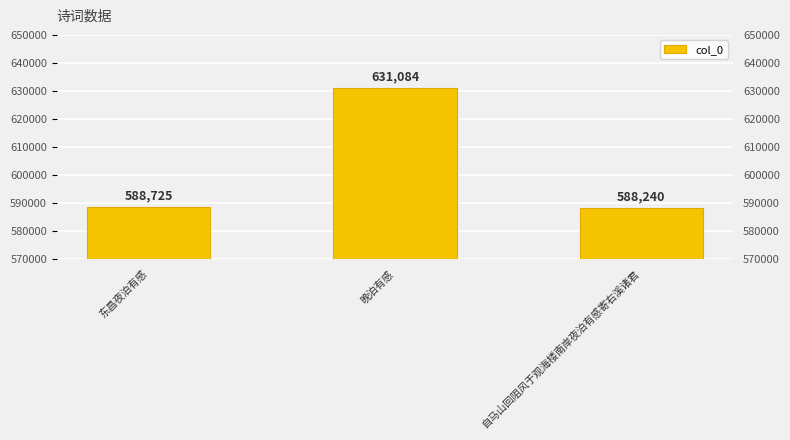

What is the maximum value shown in the chart?

631084